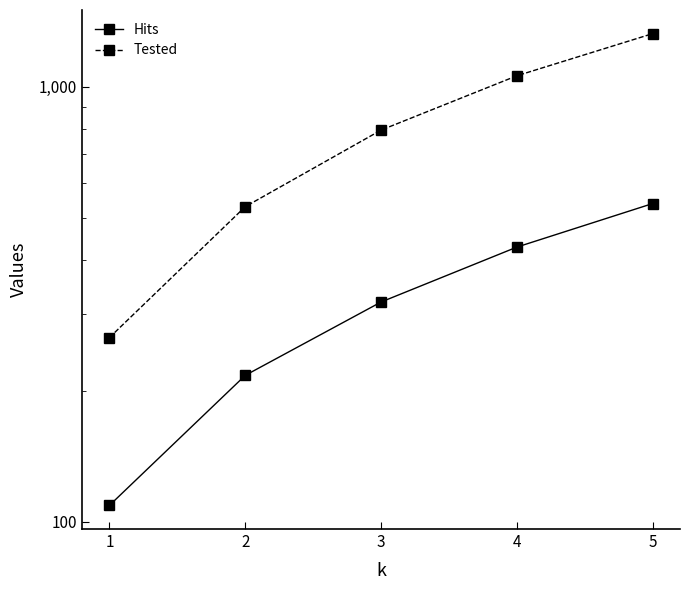

Where is Tested nearest to the value 795?

3